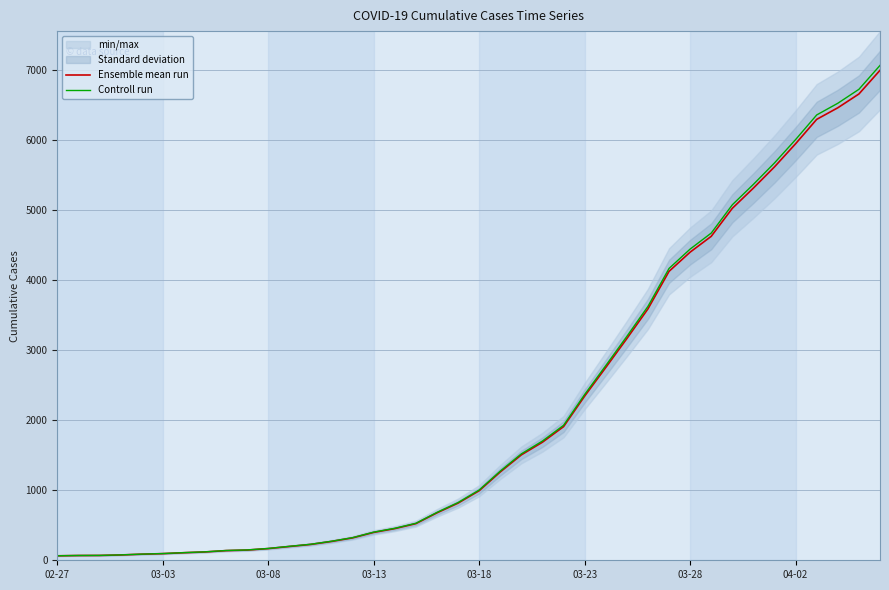

How many data points does each series have?

40